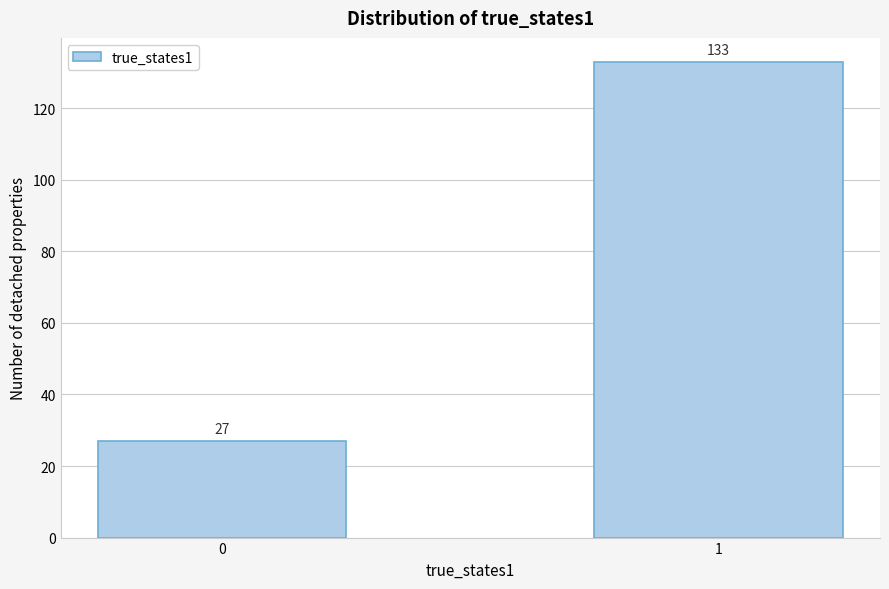

Reading right to left, extract all data points from this chart.

133	27